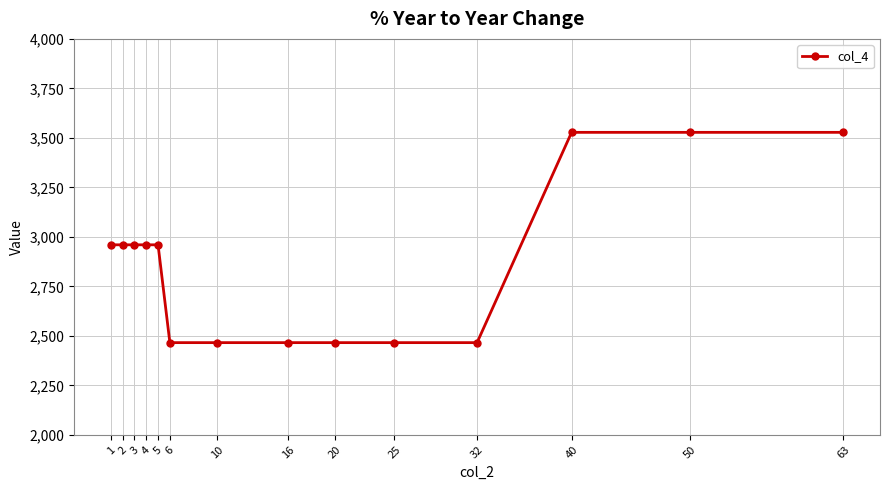

How many values are below 2960?

6